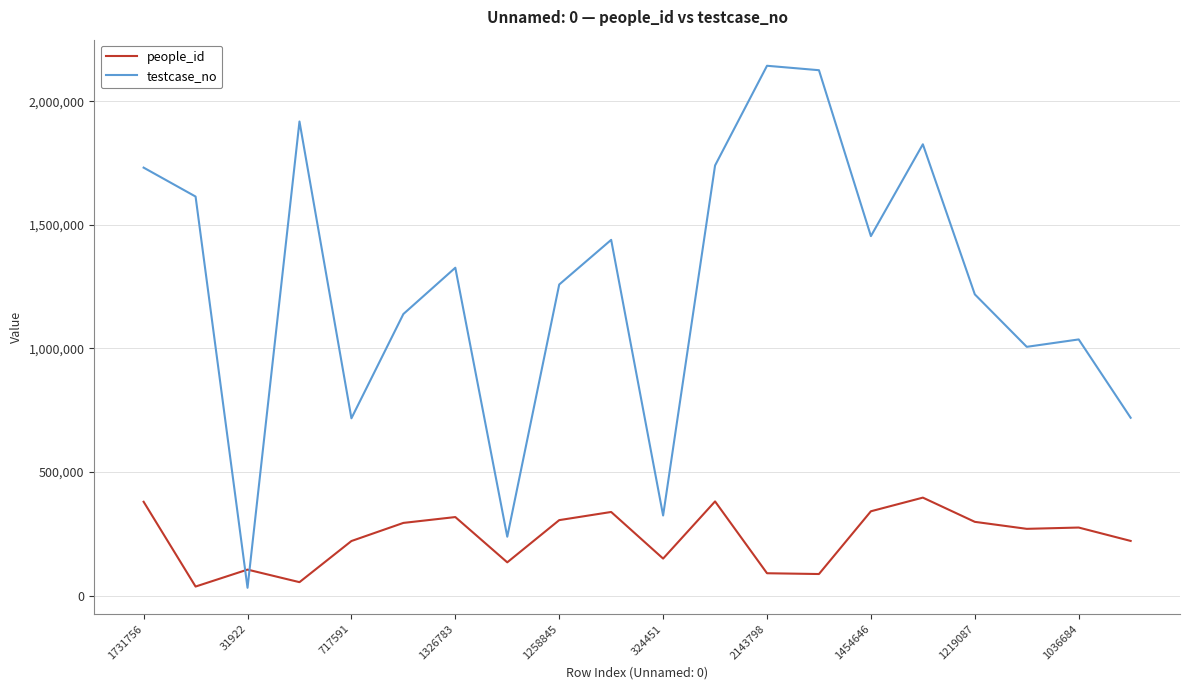

How many lines are shown in the chart?

2